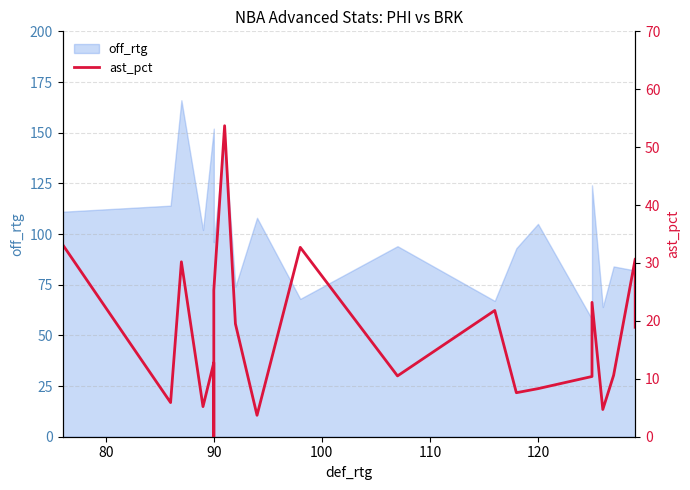

How many data points are above 12?

11